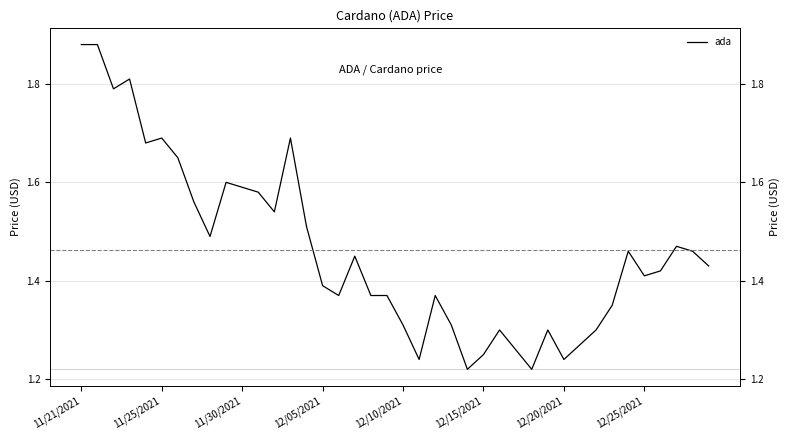

Is it true that the value at 12/10/2021 is 2.8?

False